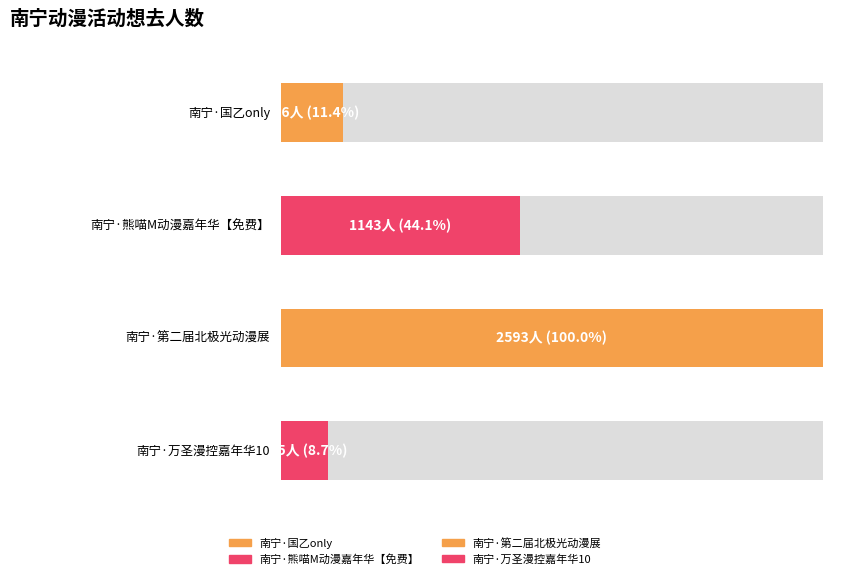

Where is the data nearest to the value 1409?

南宁·熊喵M动漫嘉年华【免费】